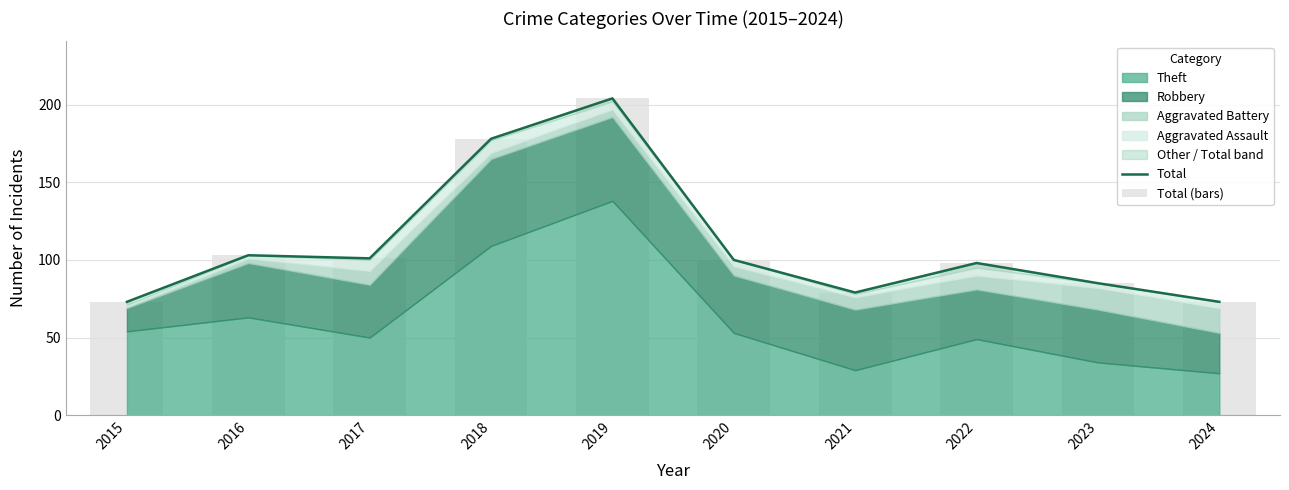

How many categories are shown in the chart?

10